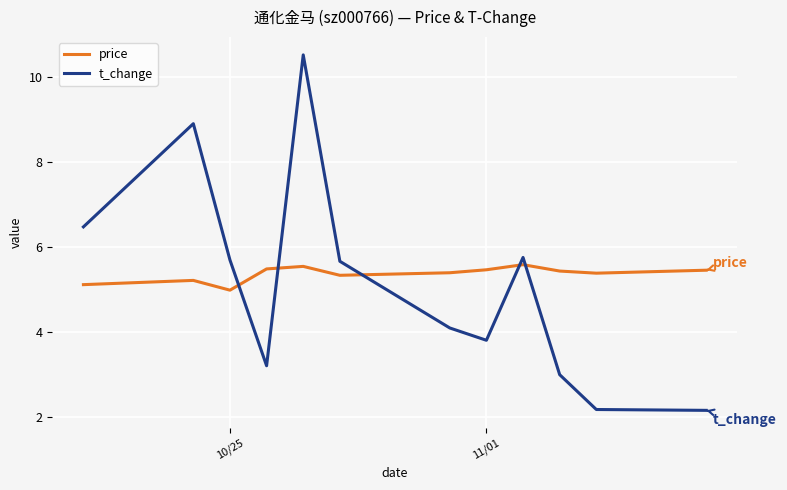

True or false: t_change and price intersect in this chart.

True